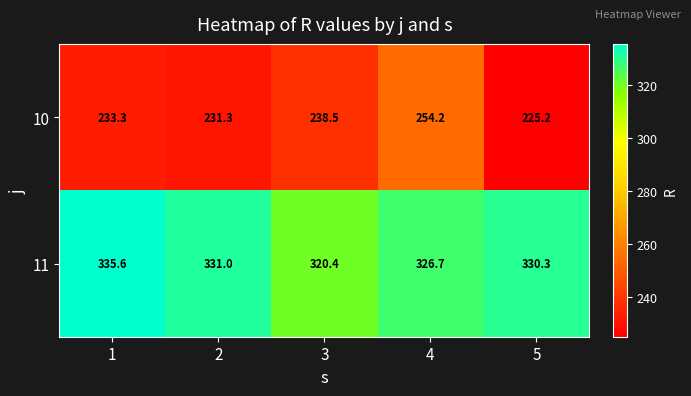

What is the difference between the maximum and second lowest values in the 10 series?

22.9